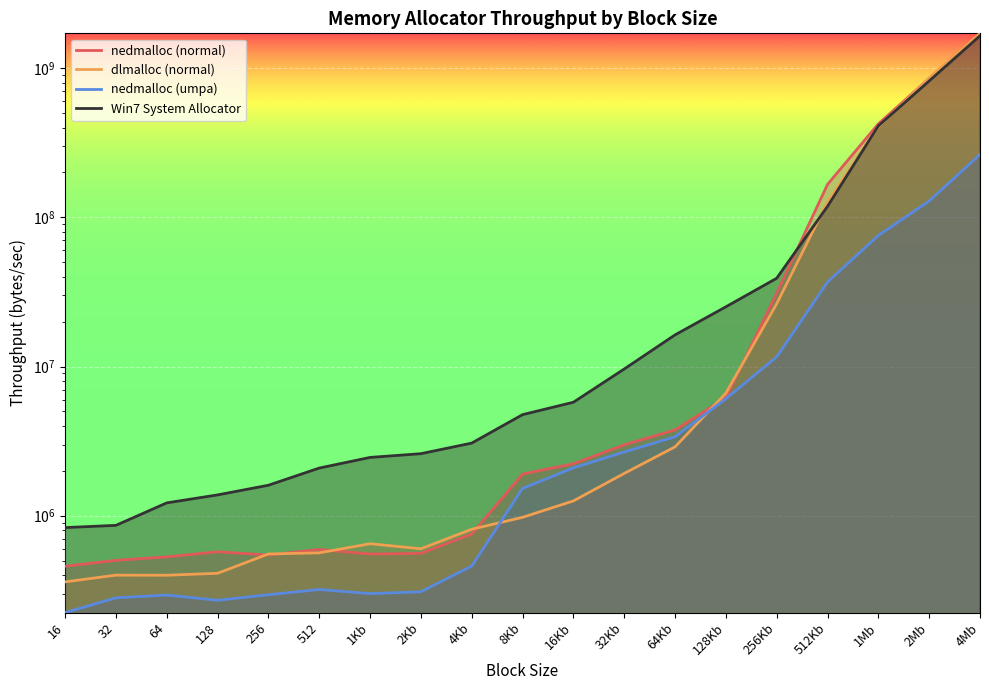

Rank the series by their maximum value, from lowest to highest.

nedmalloc (umpa), Win7 System Allocator, nedmalloc (normal), dlmalloc (normal)